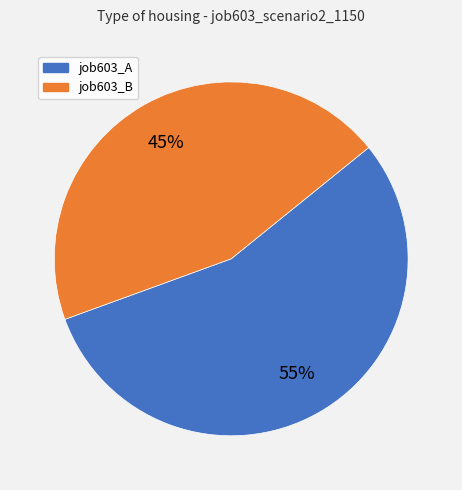

To the nearest percent, what is the average slice percentage?

50%